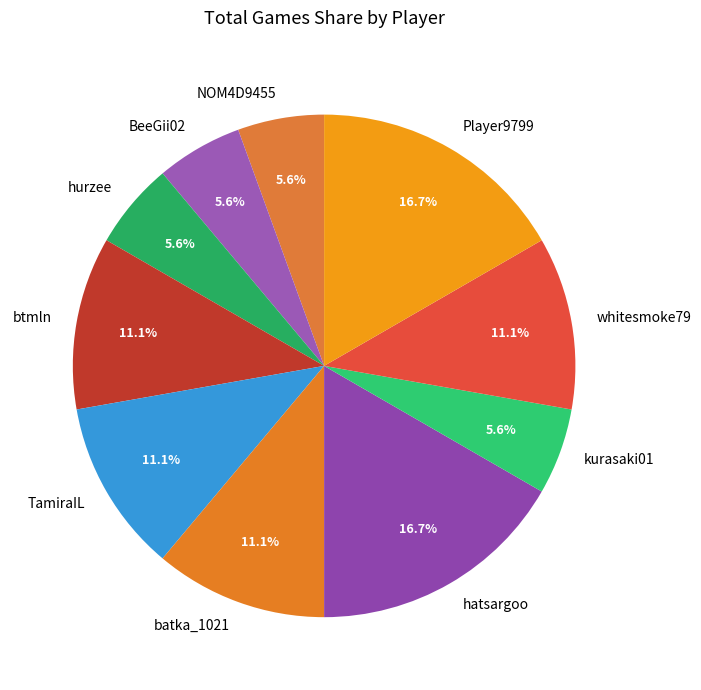

Does any single category account for the majority?

No